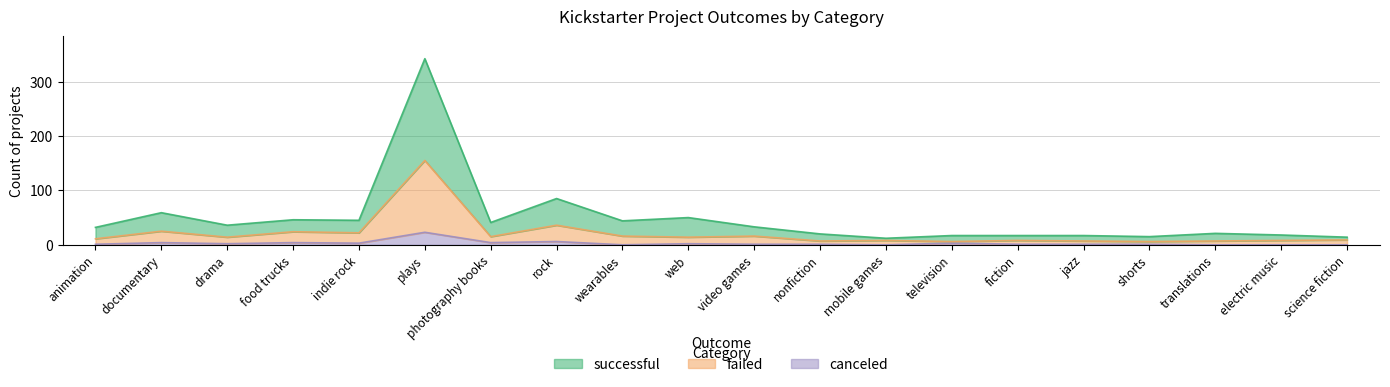

The failed series shows 19 at animation. True or false?

False